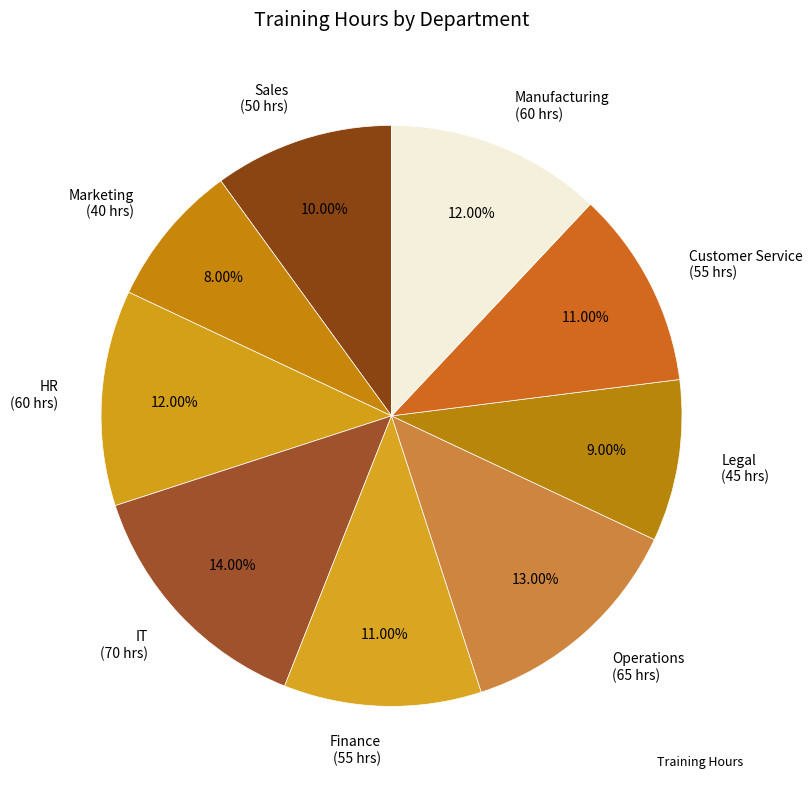

The Operations slice represents 13% of the pie. True or false?

True